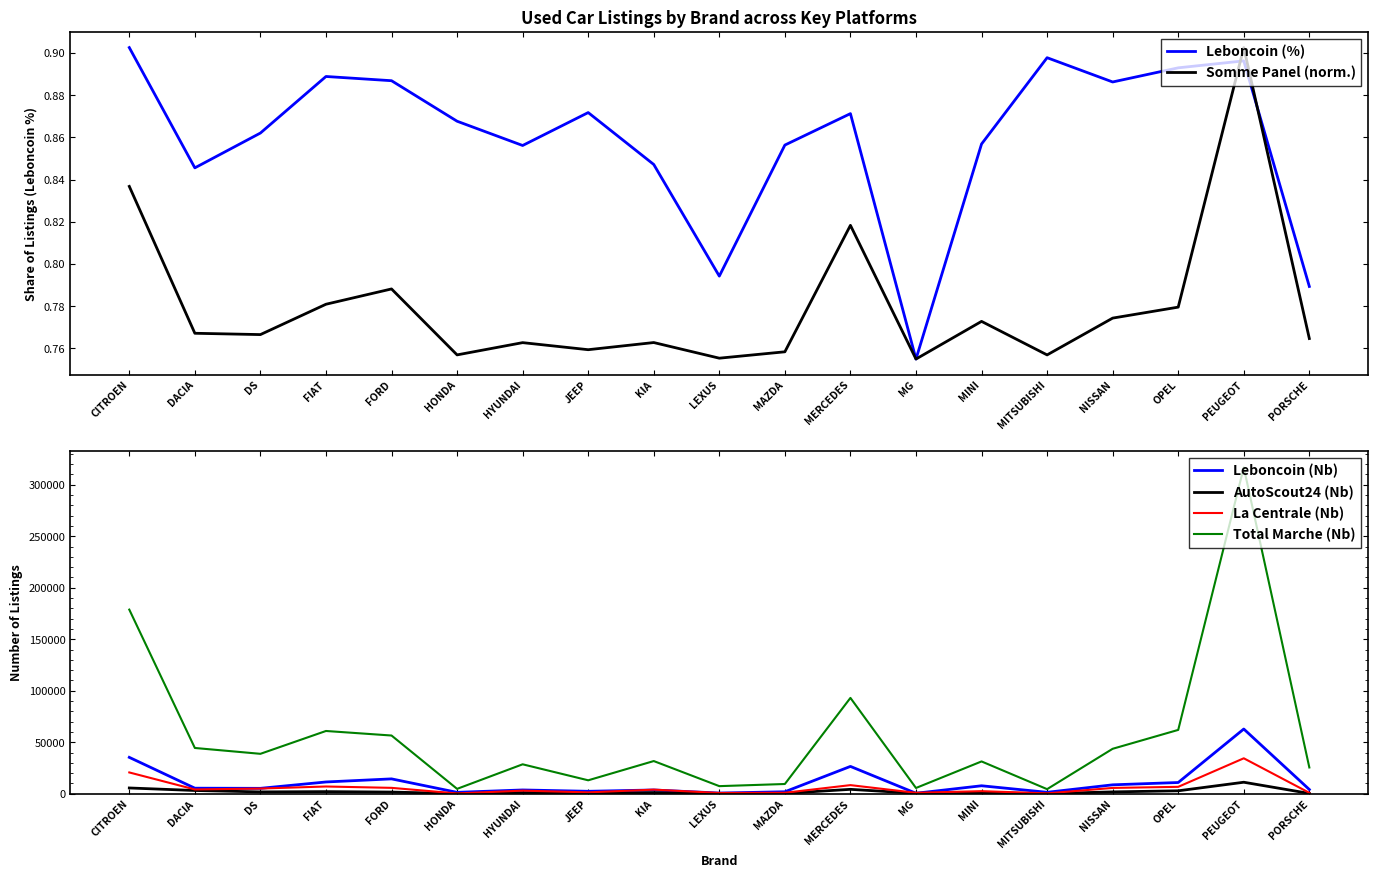

Reading right to left, list all the values displayed in this chart.

Leboncoin (%): 0.8	0.9	0.9	0.9	0.9	0.9	0.8	0.9	0.9	0.8	0.8	0.9	0.9	0.9	0.9	0.9	0.9	0.8	0.9
Somme Panel (norm.): 0.8	0.9	0.8	0.8	0.8	0.8	0.8	0.8	0.8	0.8	0.8	0.8	0.8	0.8	0.8	0.8	0.8	0.8	0.8
Leboncoin (Nb): 4127.0	62844.0	10921.0	8671.0	1414.0	7757.0	493.0	26551.0	1944.0	672.0	3671.0	2387.0	3692.0	1371.0	14446.0	11444.0	5266.0	5413.0	35344.0
AutoScout24 (Nb): 317.0	11188.0	2868.0	1815.0	105.0	1027.0	427.0	4291.0	397.0	106.0	1127.0	433.0	1029.0	159.0	1645.0	2074.0	1805.0	3170.0	5619.0
La Centrale (Nb): 913.0	34434.0	6722.0	5664.0	384.0	2534.0	913.0	8383.0	963.0	778.0	4006.0	1352.0	3037.0	314.0	5732.0	7050.0	5059.0	4176.0	20697.0
Total Marche (Nb): 25521.0	316784.0	61986.0	43657.0	4477.0	31381.0	5611.0	93067.0	9475.0	7397.0	31750.0	13067.0	28596.0	4756.0	56539.0	60947.0	38775.0	44449.0	178771.0